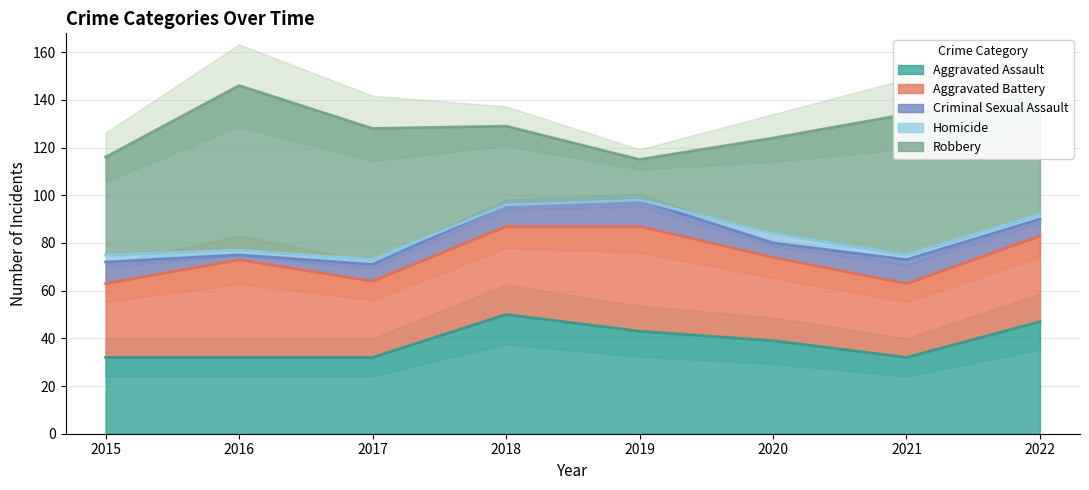

In Robbery, how many points are lower than both neighbors (excluding endpoints)?

1